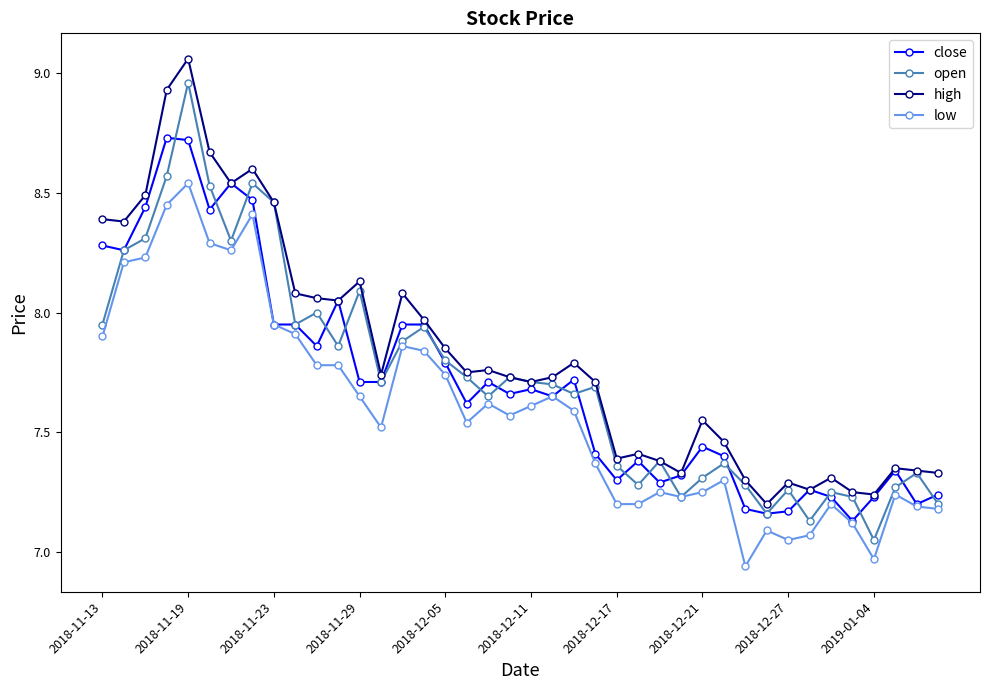

True or false: low and high cross at least once.

False